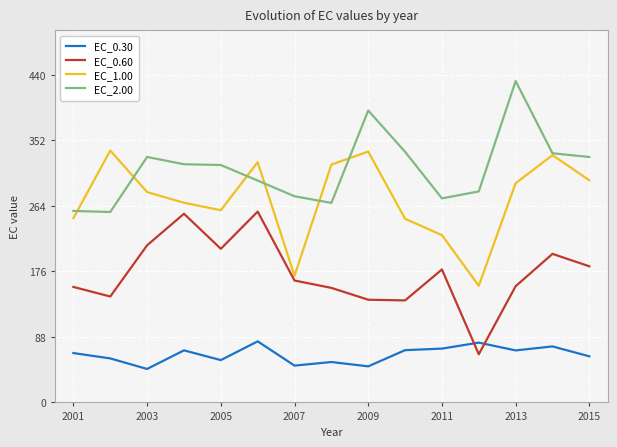

What are all the series names shown in the legend?

EC_0.30, EC_0.60, EC_1.00, EC_2.00